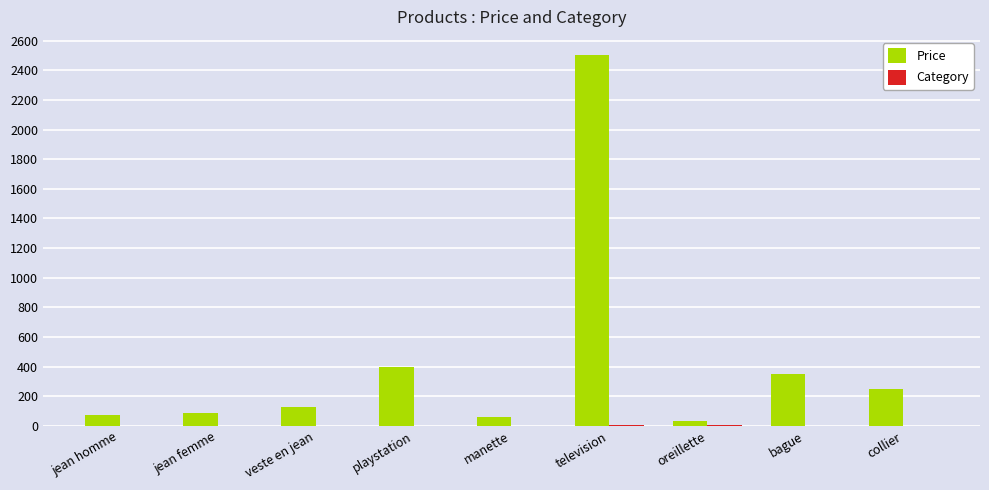

Which series has the largest total across all categories?

Price